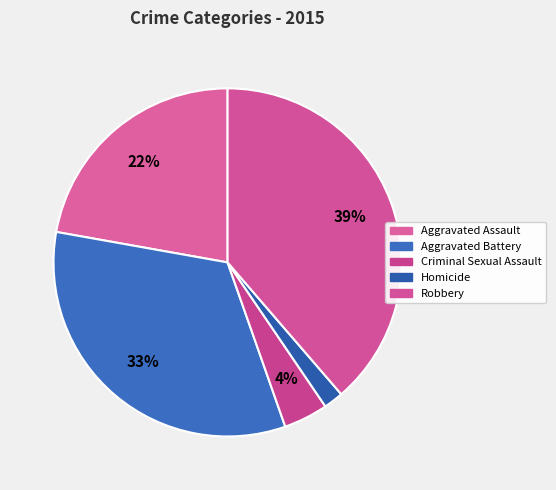

How many segments does this pie chart have?

5